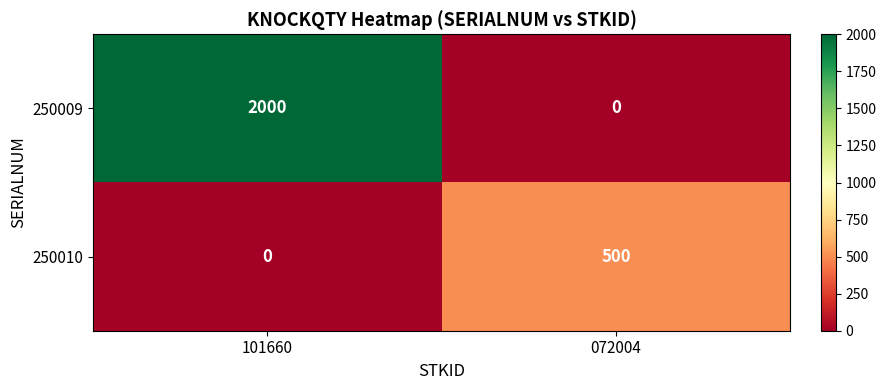

What is the sum of all 250009 values?

2000